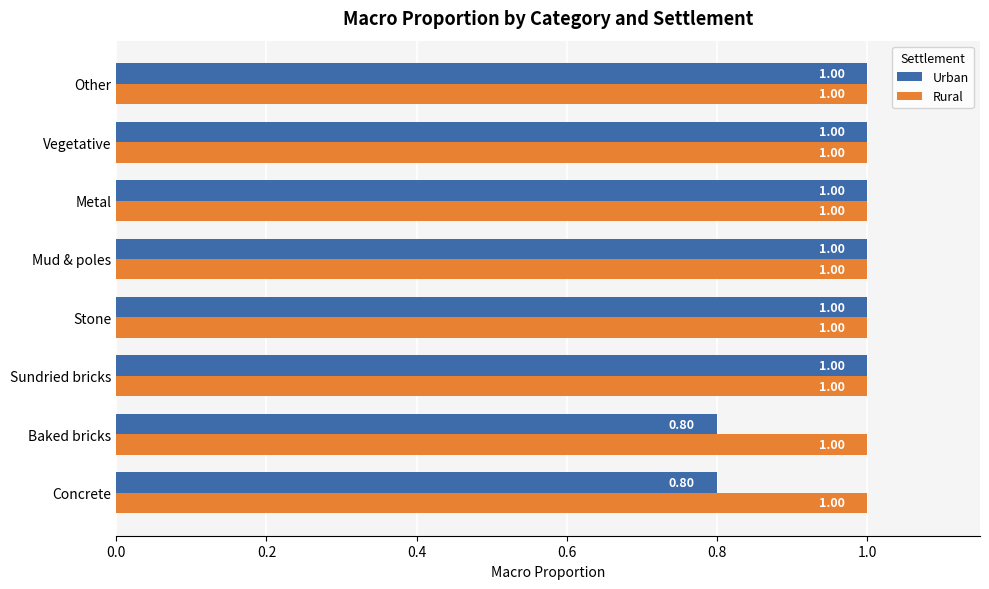

What are all the series names shown in the legend?

Urban, Rural